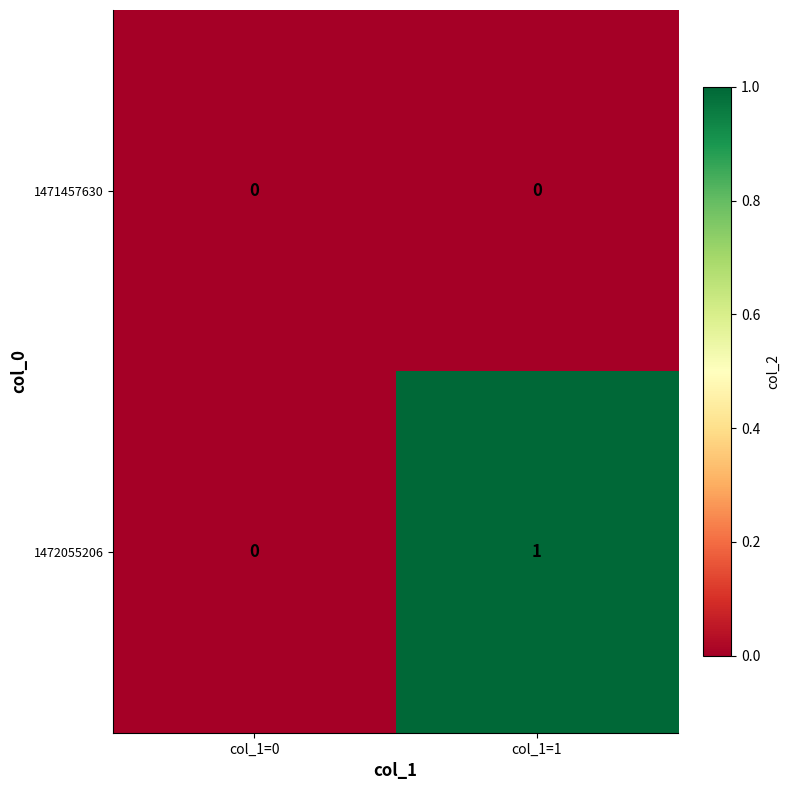

How many categories are shown in the chart?

2